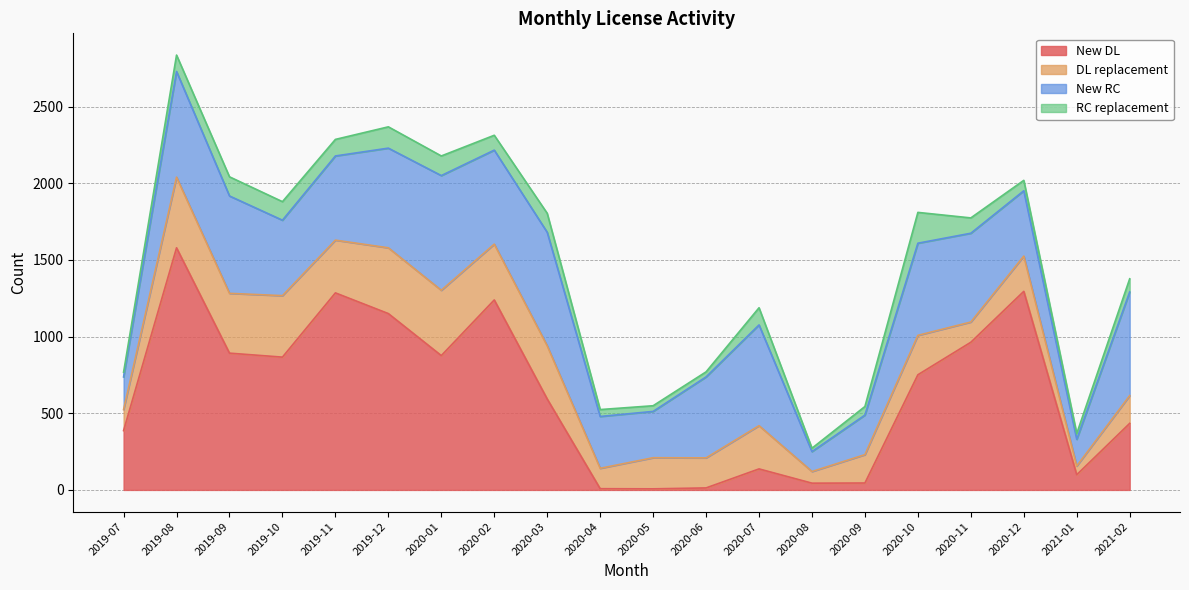

Reading left to right, extract all data points from this chart.

New DL: 387	1579	892	866	1285	1150	876	1239	593	8	7	13	137	44	45	751	963	1295	99	434
DL replacement: 137	461	390	401	344	429	426	364	347	133	203	196	282	76	185	257	132	230	57	181
New RC: 213	689	635	492	549	650	748	613	740	338	302	528	657	130	258	601	579	426	174	676
RC replacement: 31	107	125	121	108	139	128	97	124	45	37	33	112	22	56	201	100	68	38	86